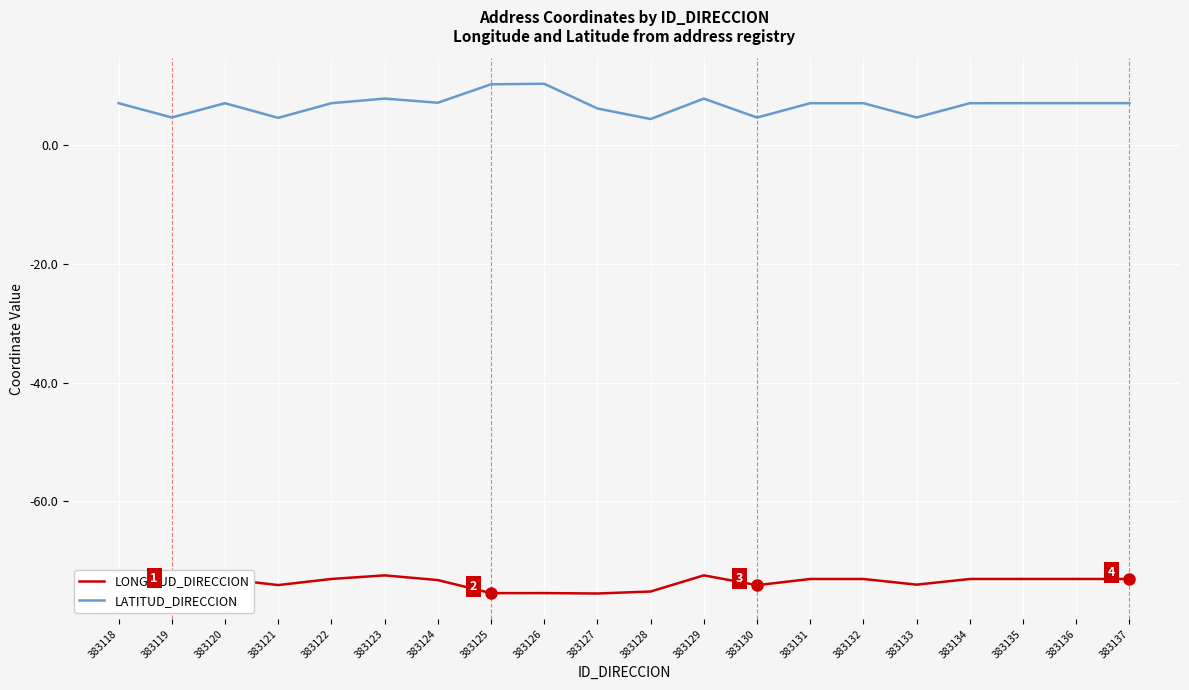

What is the smallest value displayed?

-75.6